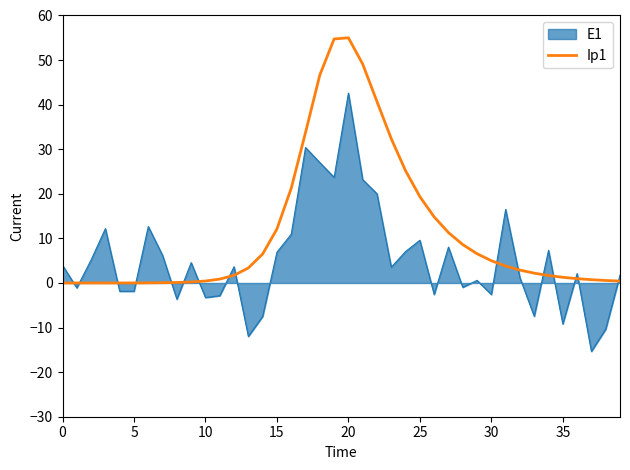

True or false: E1 and Ip1 cross at least once.

True